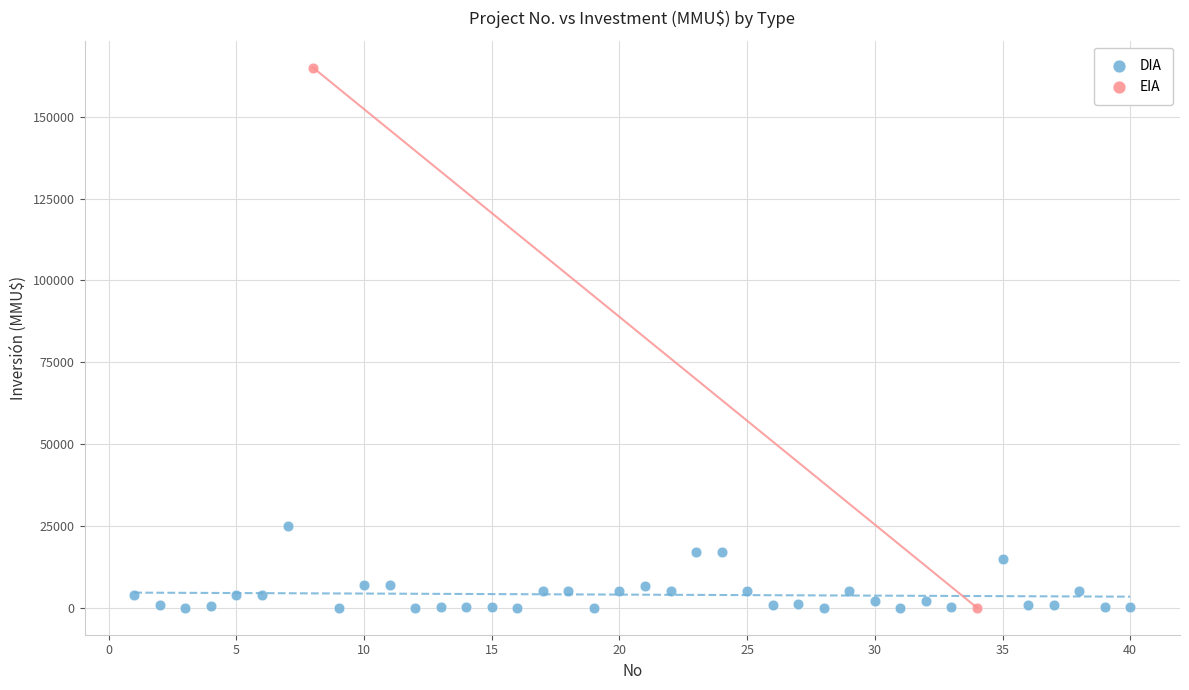

What are all the series names shown in the legend?

DIA, EIA